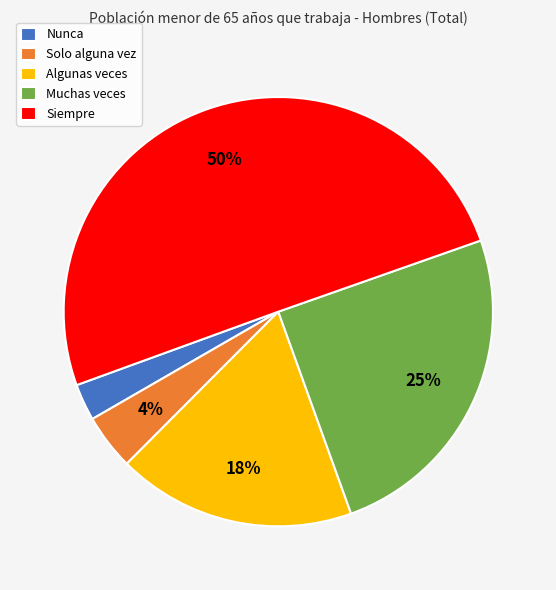

Rank the categories by value from highest to lowest.

Siempre, Muchas veces, Algunas veces, Solo alguna vez, Nunca